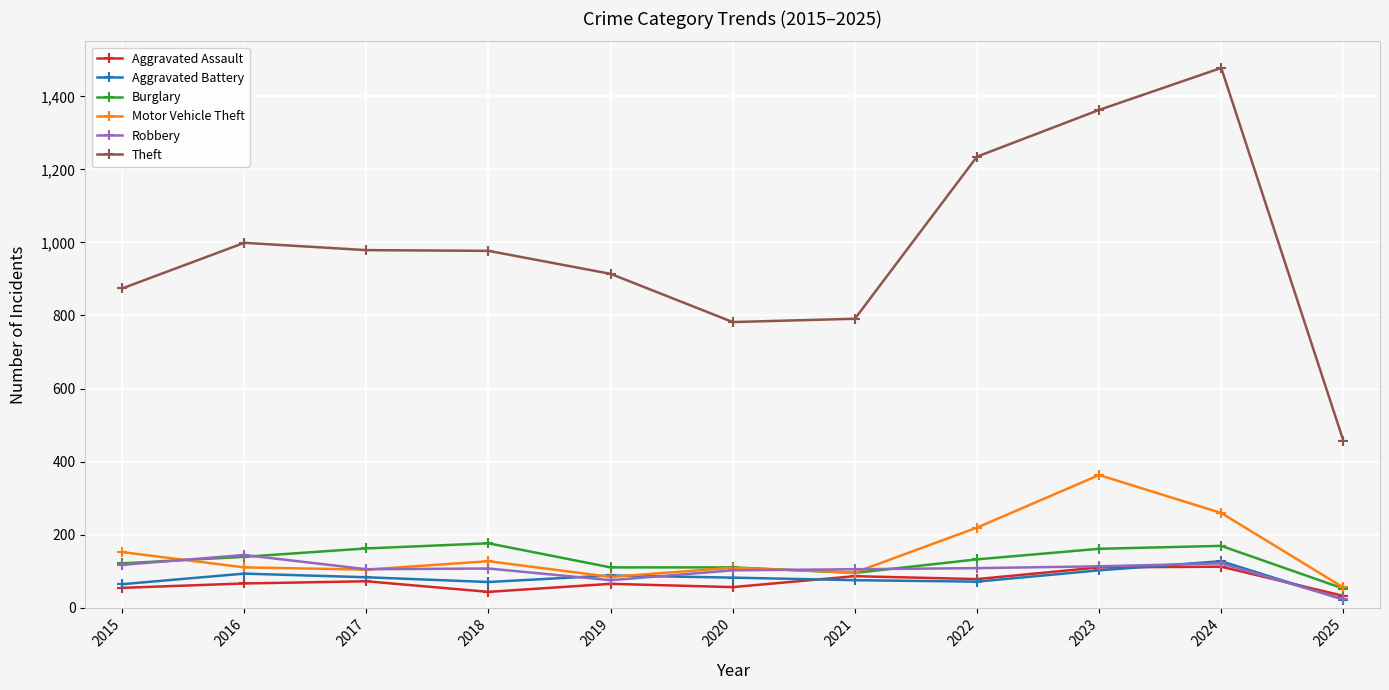

Where does the Robbery series first go above 107?

2015